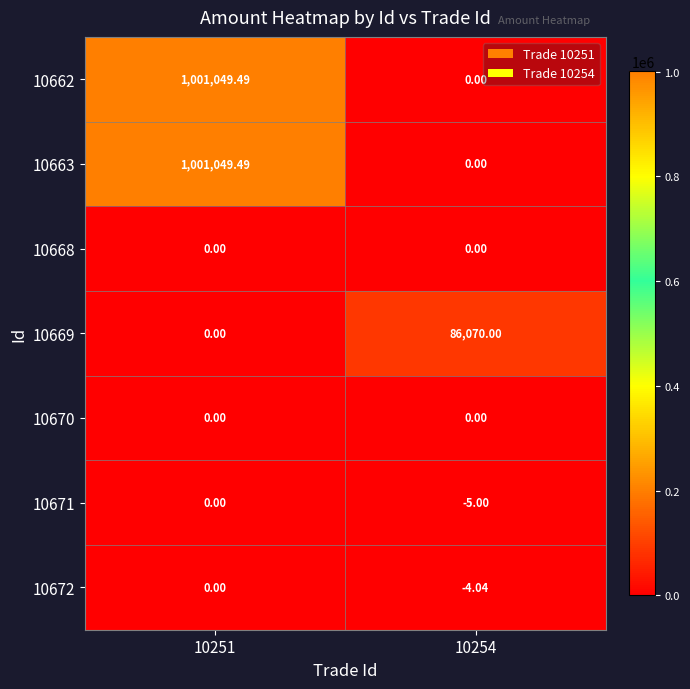

How many data points in 10672 are less than 0?

1